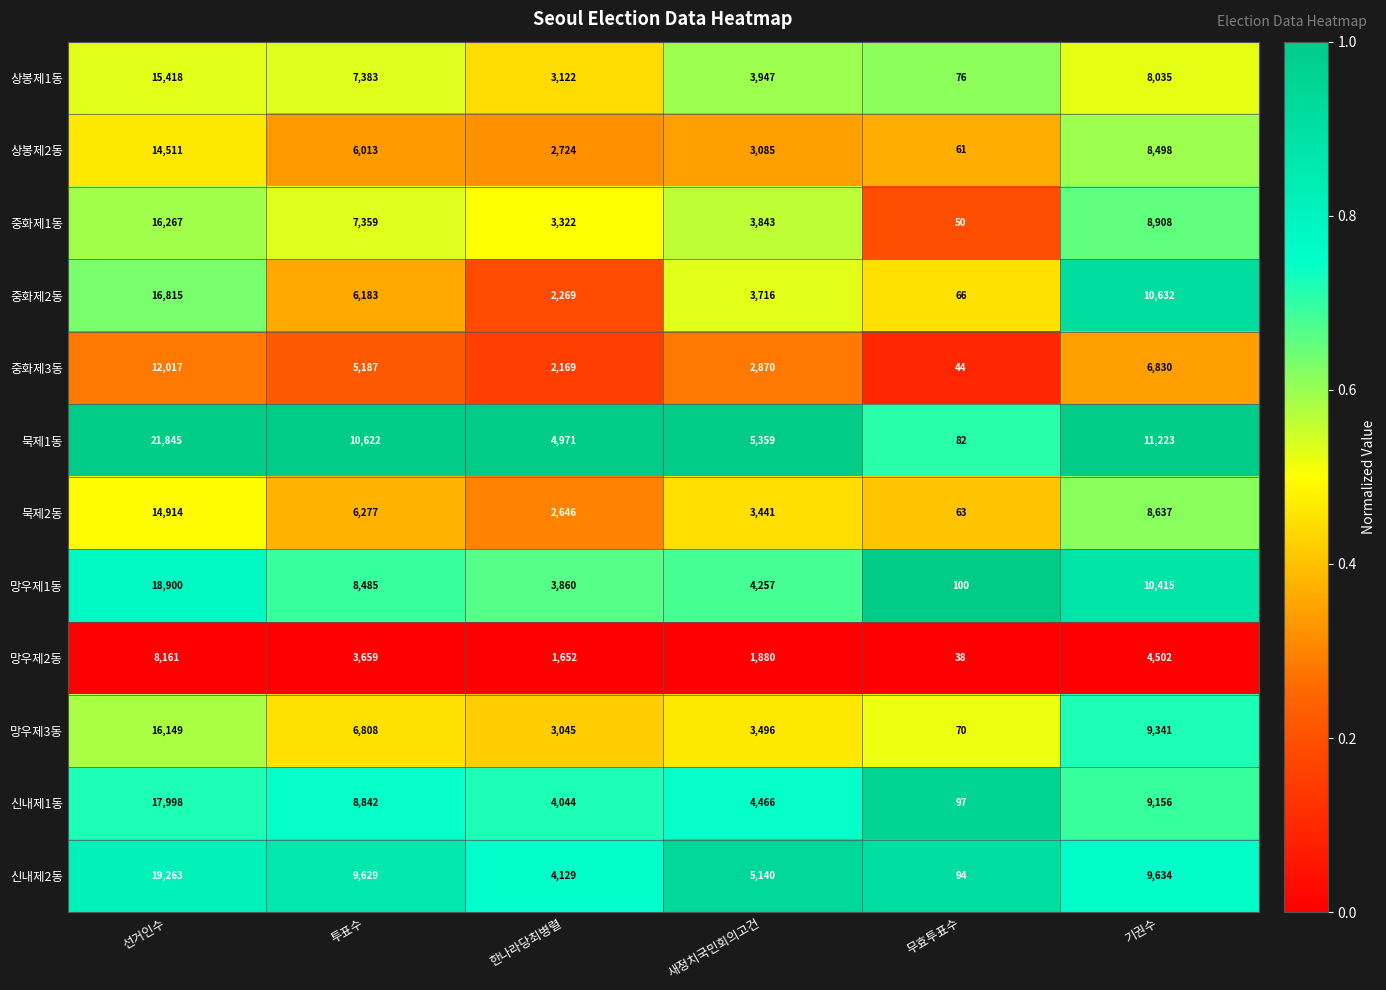

At 무효투표수, list the series in order from smallest to largest.

망우제2동, 중화제3동, 중화제1동, 상봉제2동, 묵제2동, 중화제2동, 망우제3동, 상봉제1동, 묵제1동, 신내제2동, 신내제1동, 망우제1동